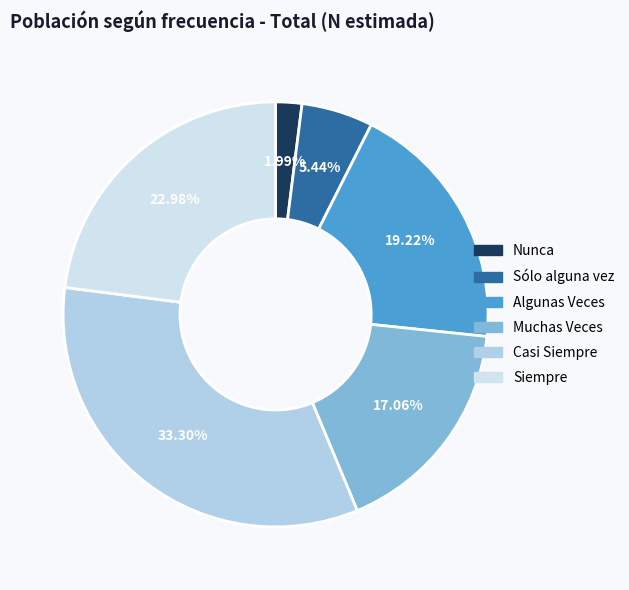

Count the number of slices in the pie.

6